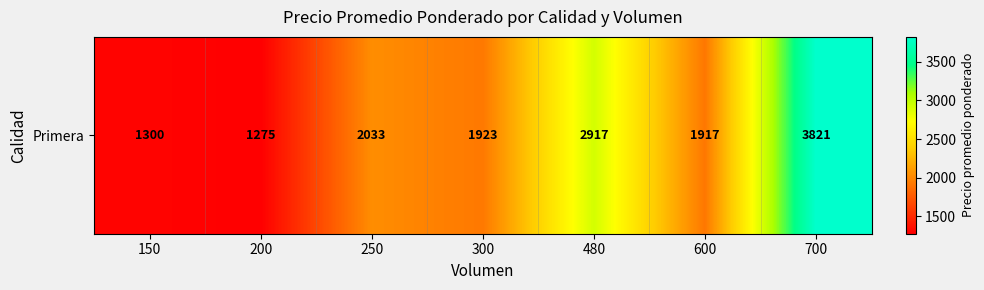

The chart shows a value of 3821.0 at 700. True or false?

True